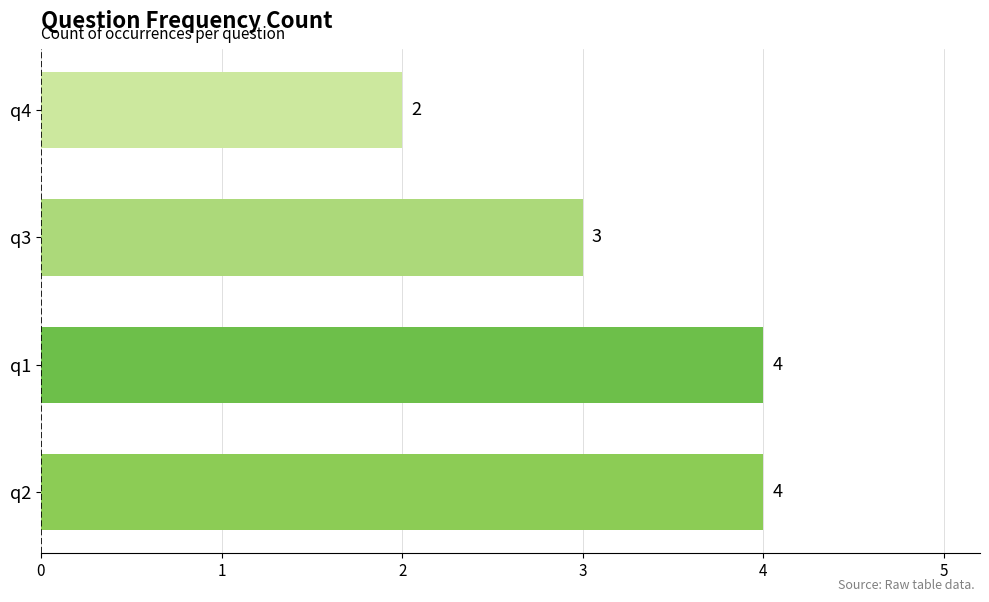

Which label corresponds to the smallest value in the chart?

q4